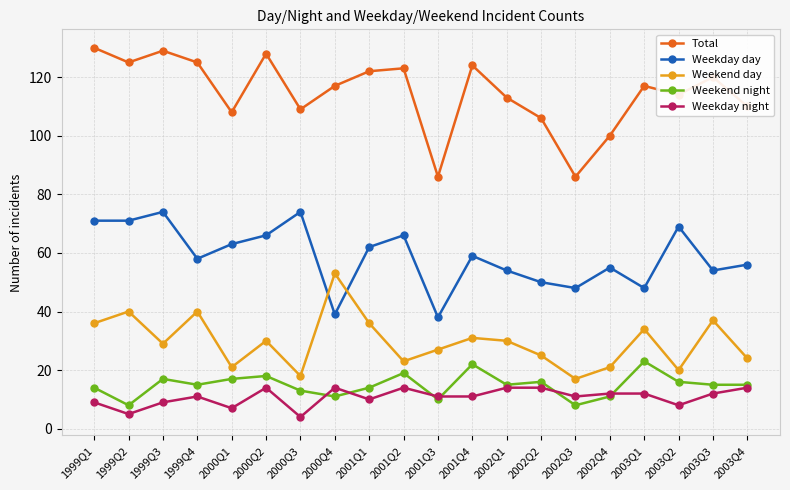

What is the label of the 20th point from the right?

1999Q1